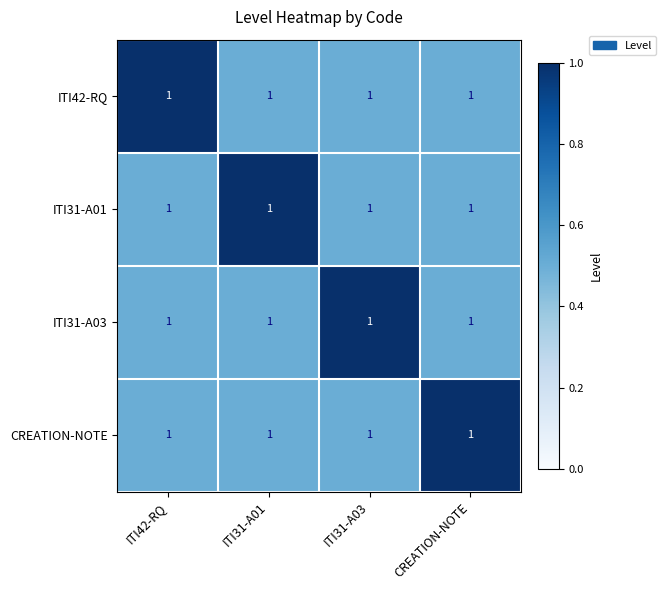

How many data points does each series have?

4